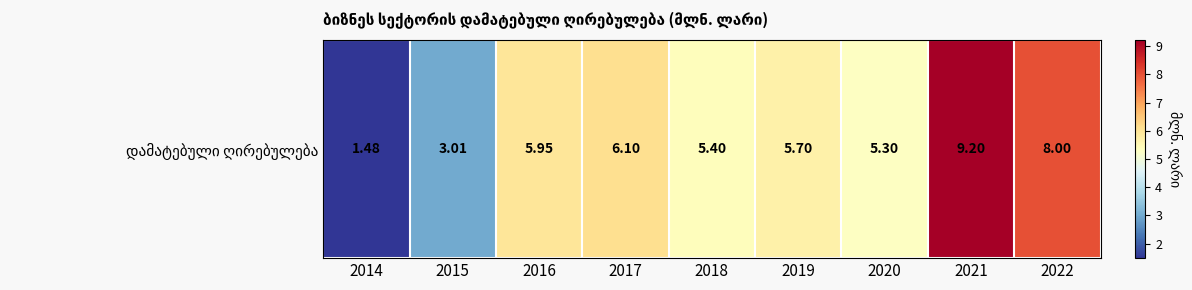

Which category has the lowest value across all series?

2014